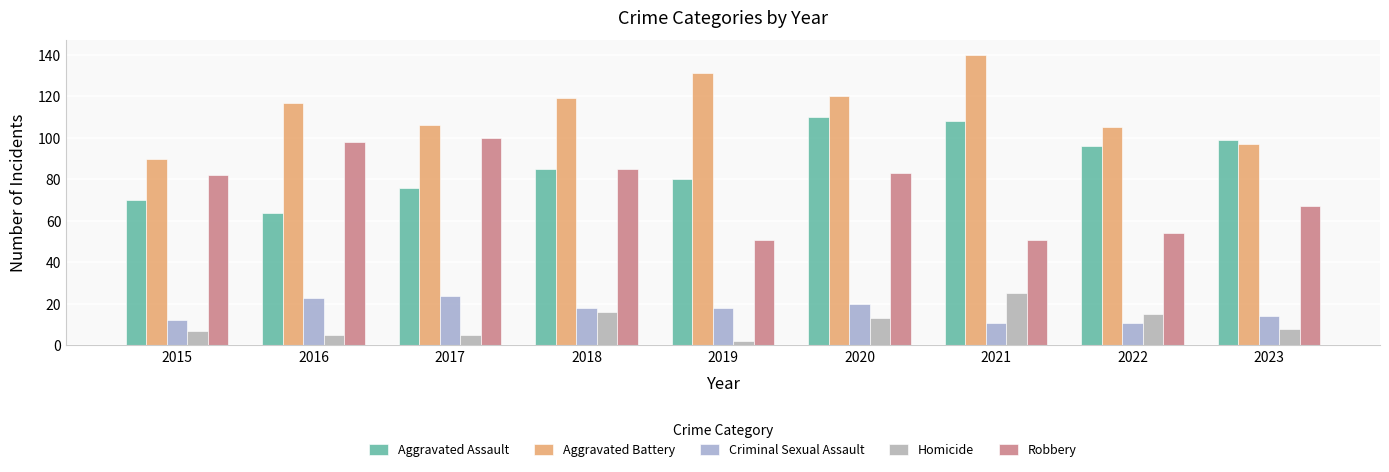

At which label is Robbery closest to 75?

2015